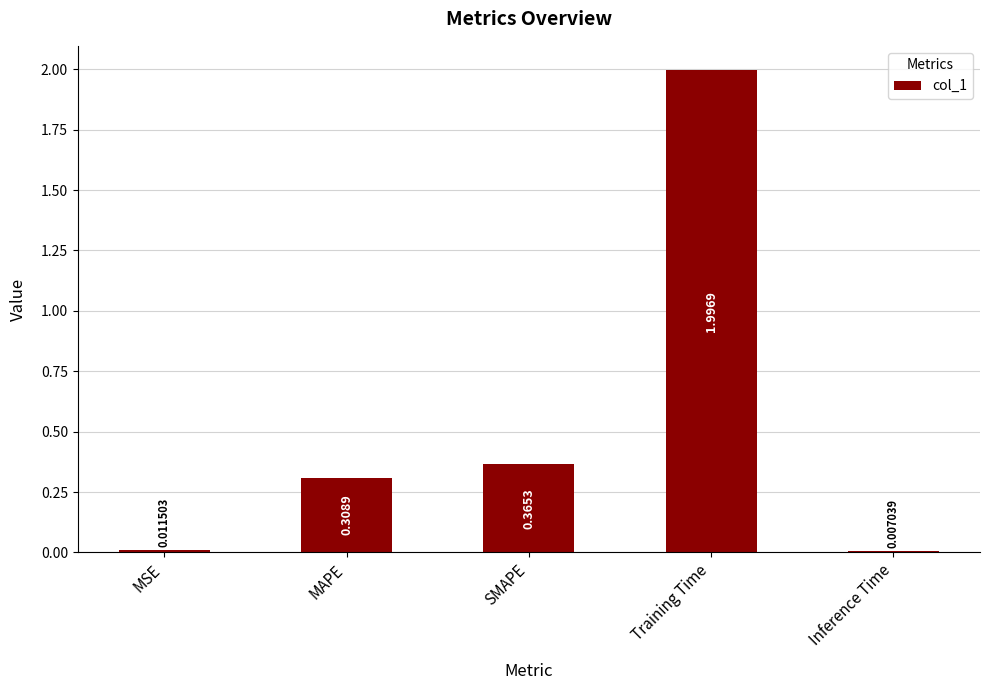

Which has a higher value, MAPE or Inference Time?

MAPE